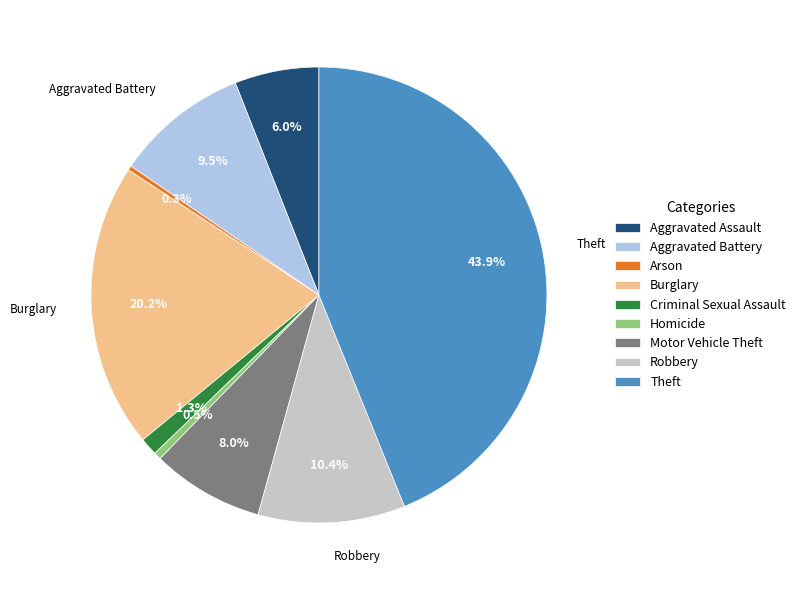

Do Aggravated Assault and Motor Vehicle Theft together represent more than half of the pie?

No